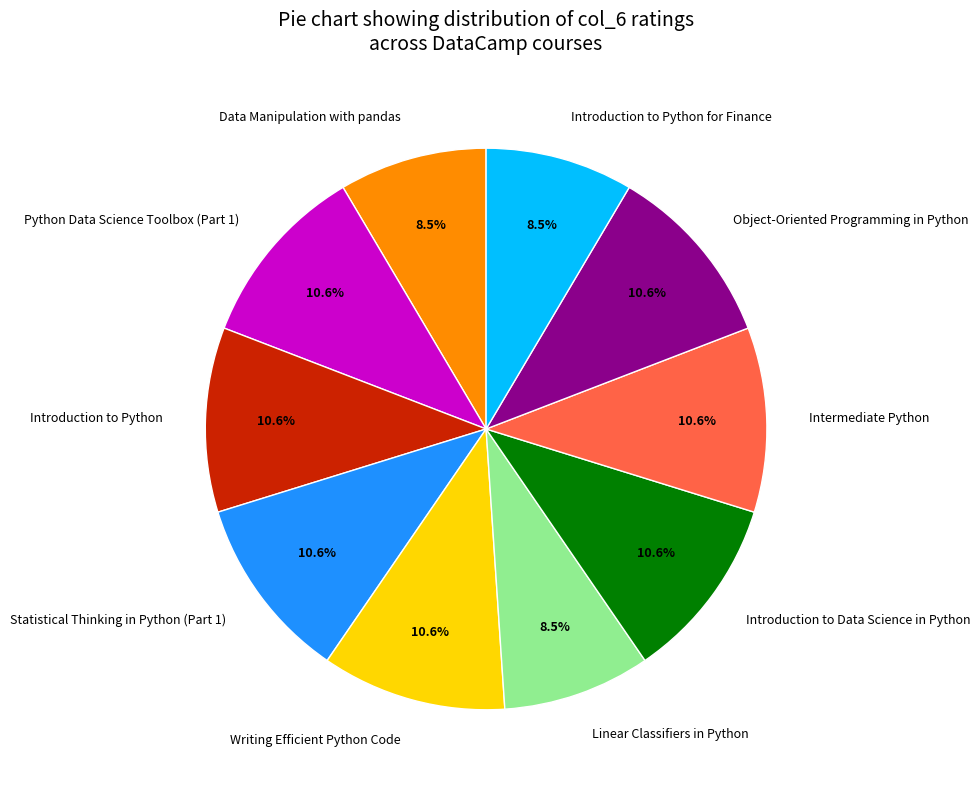

To the nearest percent, what is the combined percentage of Introduction to Python and Introduction to Data Science in Python?

21%